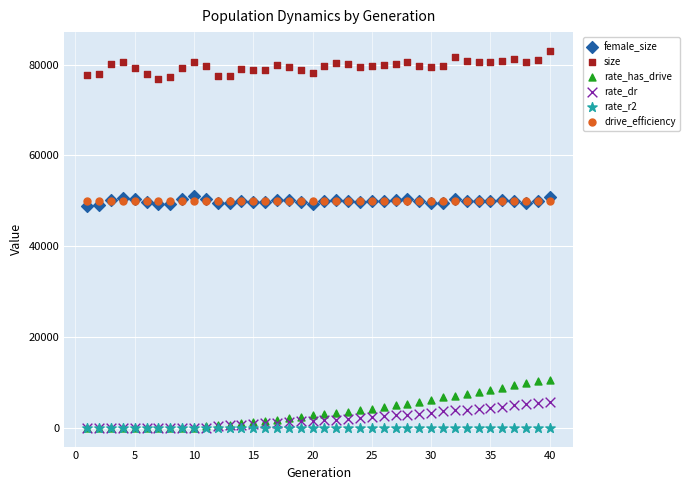

What are all the series names shown in the legend?

female_size, size, rate_has_drive, rate_dr, rate_r2, drive_efficiency